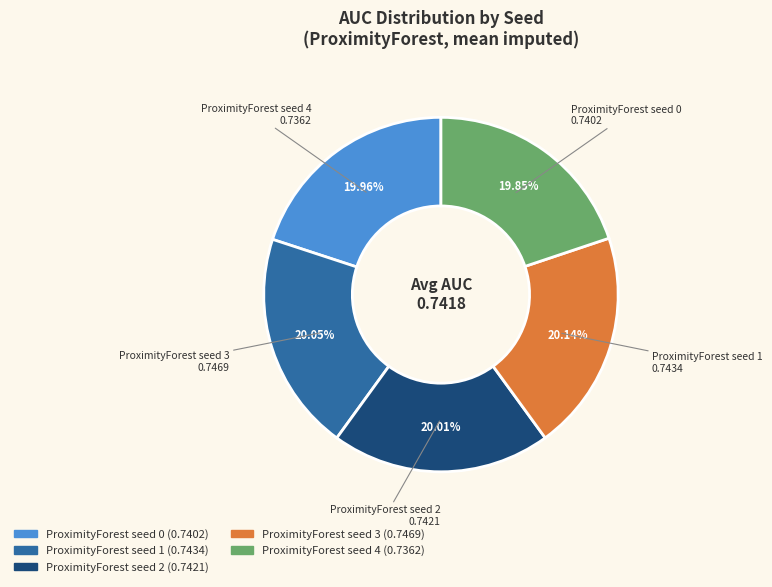

How many slices are in this pie chart?

5